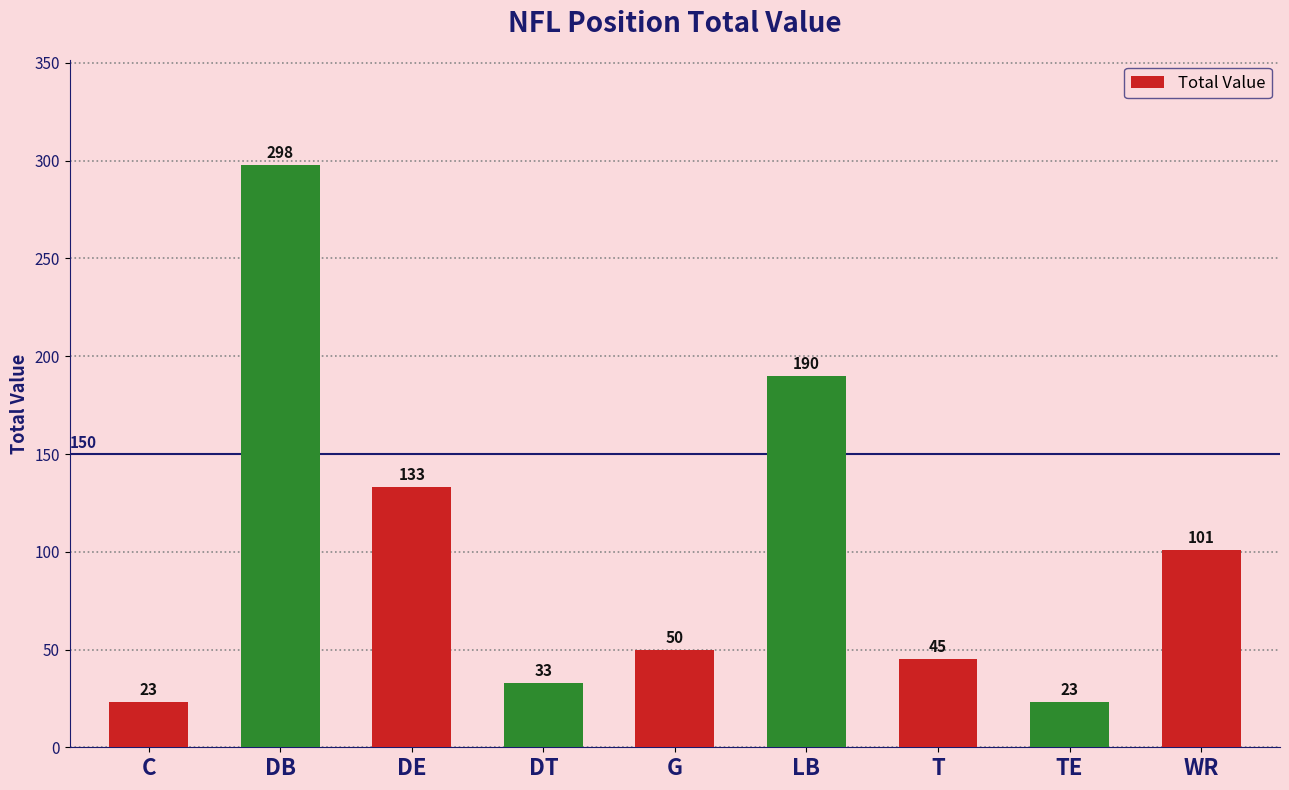

Are the bars horizontal?

No